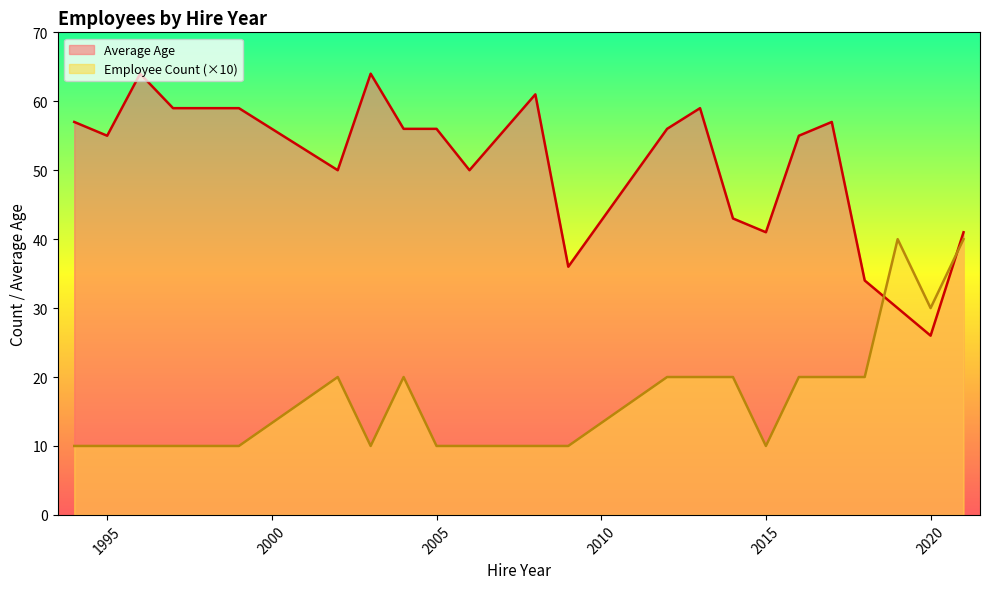

What are all the series names shown in the legend?

Average Age, Employee Count (×10)